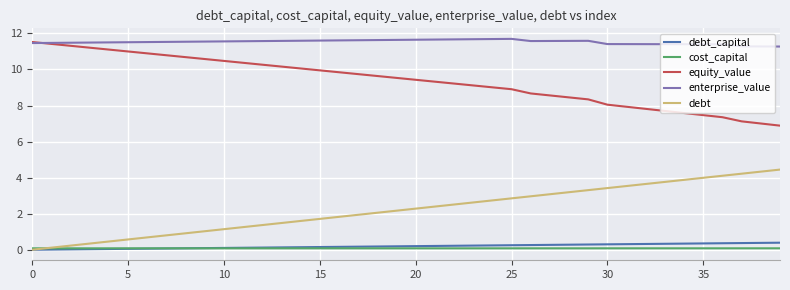

In enterprise_value, how many points are lower than both neighbors (excluding endpoints)?

1